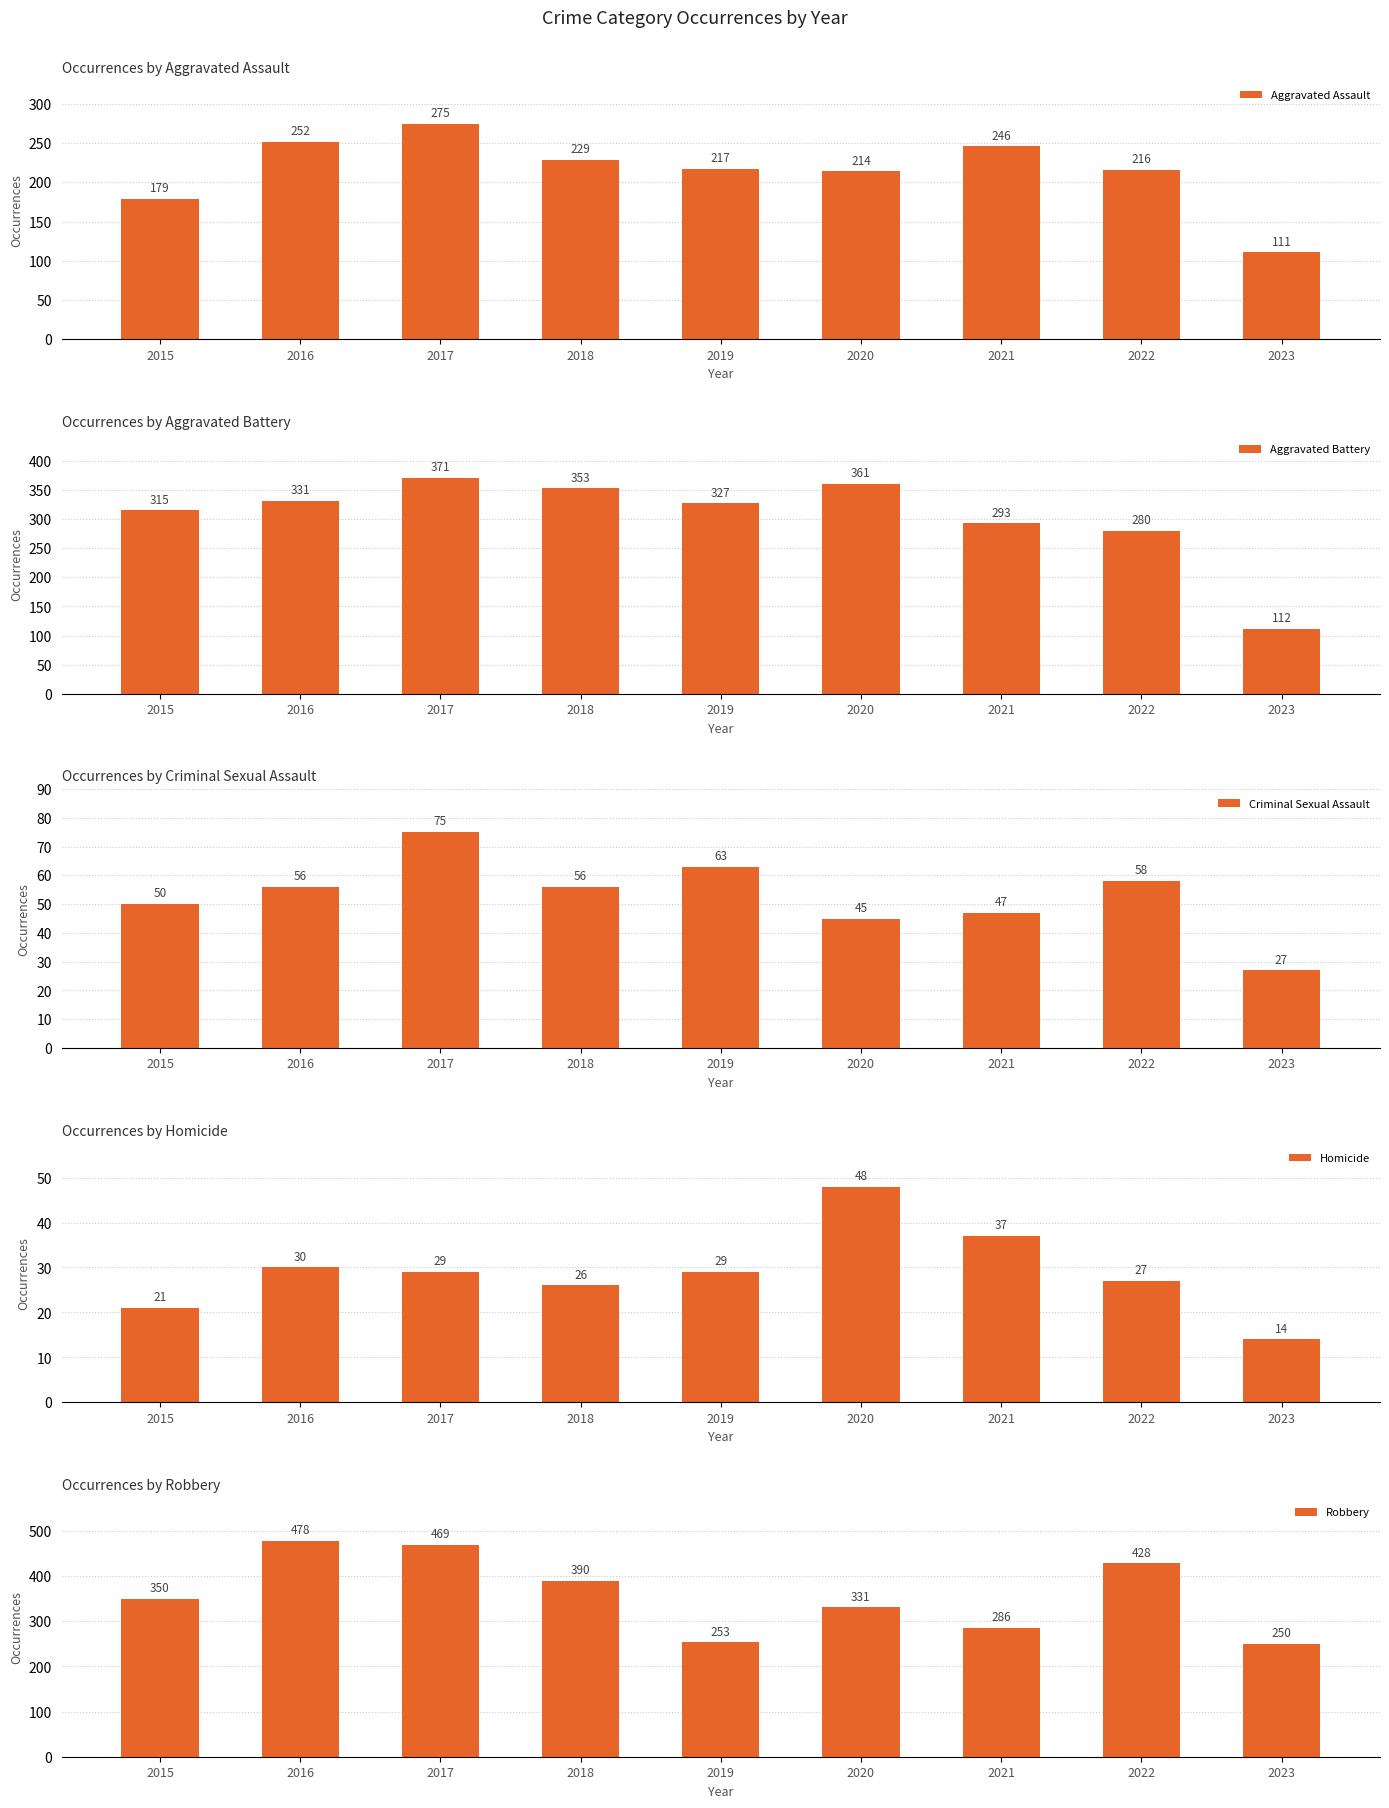

Between 2022 and 2015, which is larger?

2022